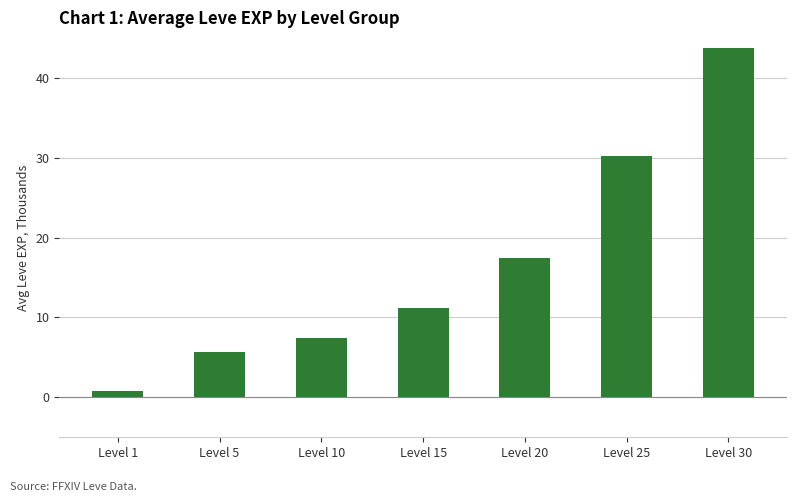

Rank the categories by value from highest to lowest.

Level 30, Level 25, Level 20, Level 15, Level 10, Level 5, Level 1